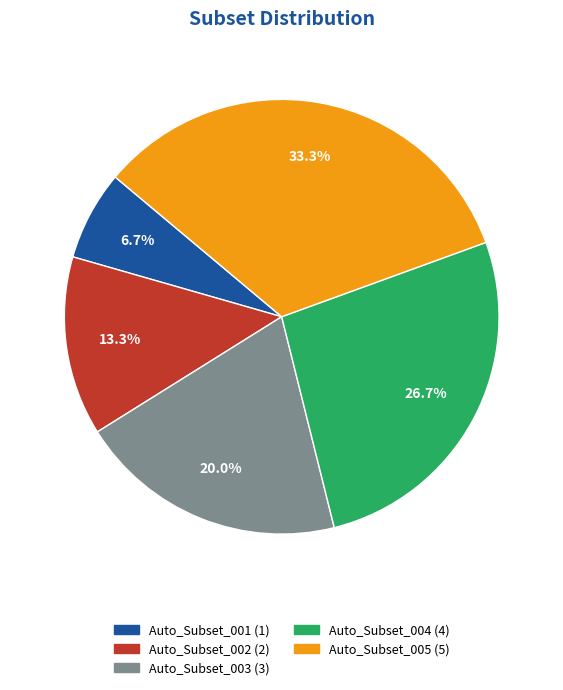

Which slice is the largest?

Auto_Subset_005